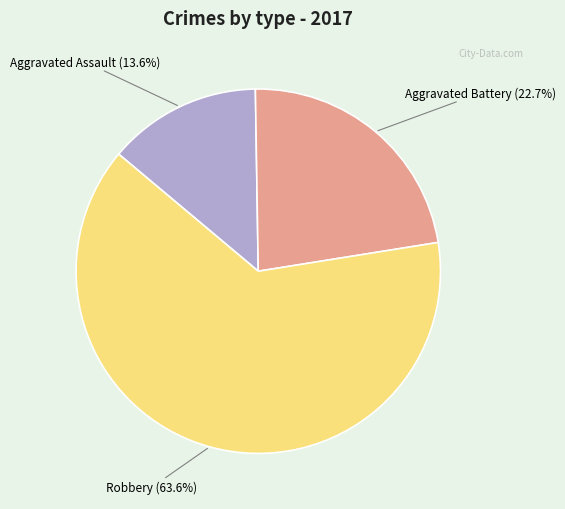

What portion of the pie excludes Aggravated Assault?

86.4%